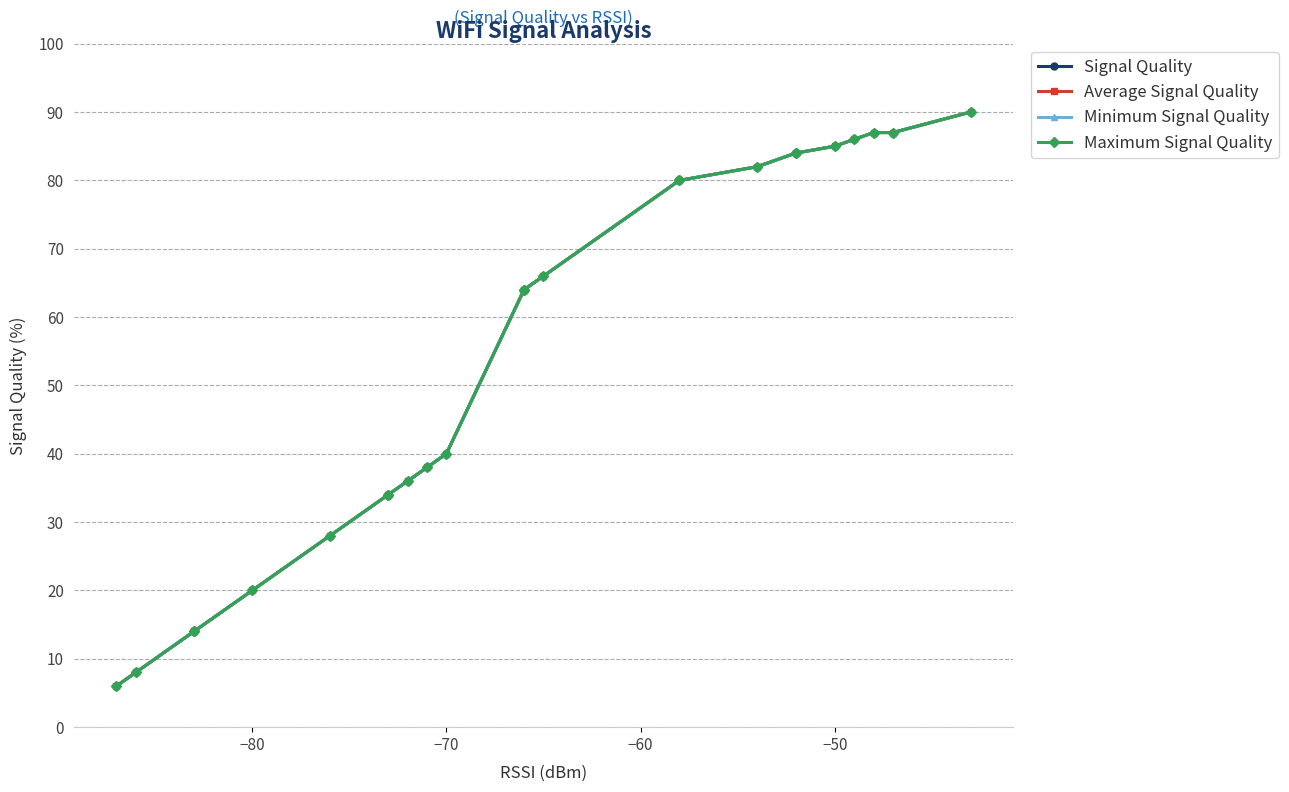

Which series has the largest total across all categories?

Signal Quality